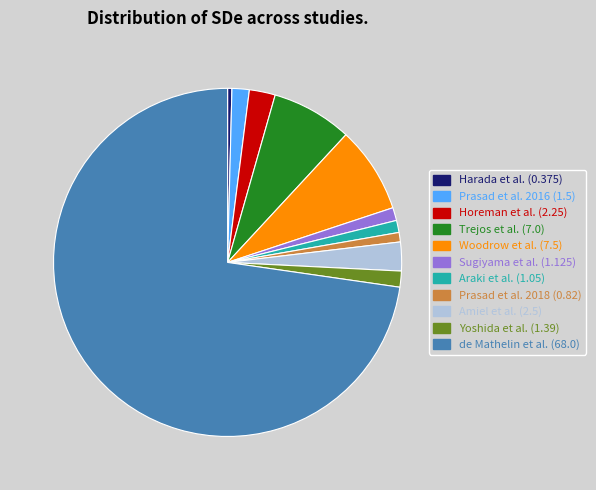

What is the largest slice in the pie chart?

de Mathelin et al.